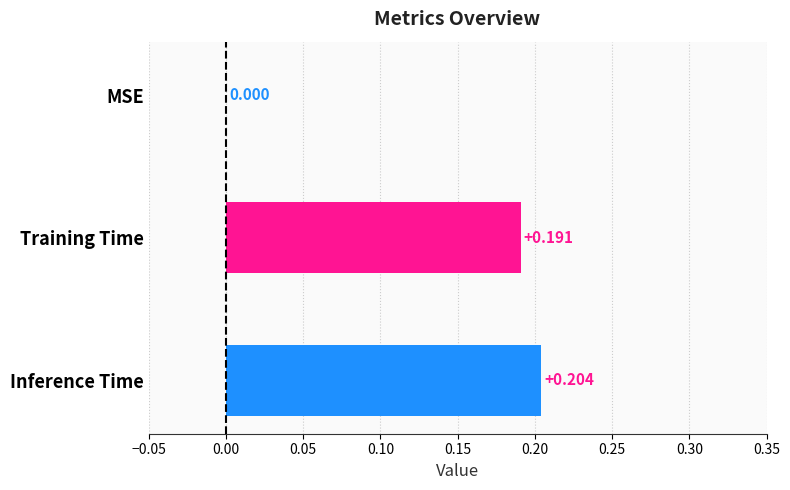

Are the bars horizontal?

Yes